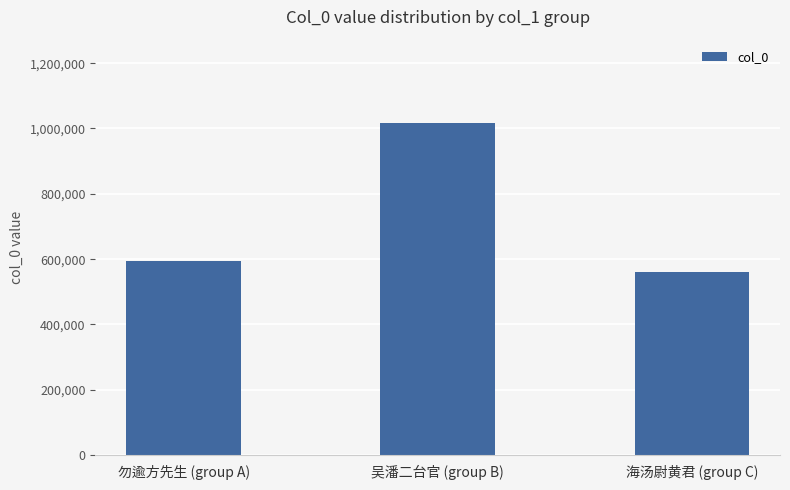

What is the ratio of the value at 勿逾方先生 (group A) to the value at 海汤尉黄君 (group C)?

1.1